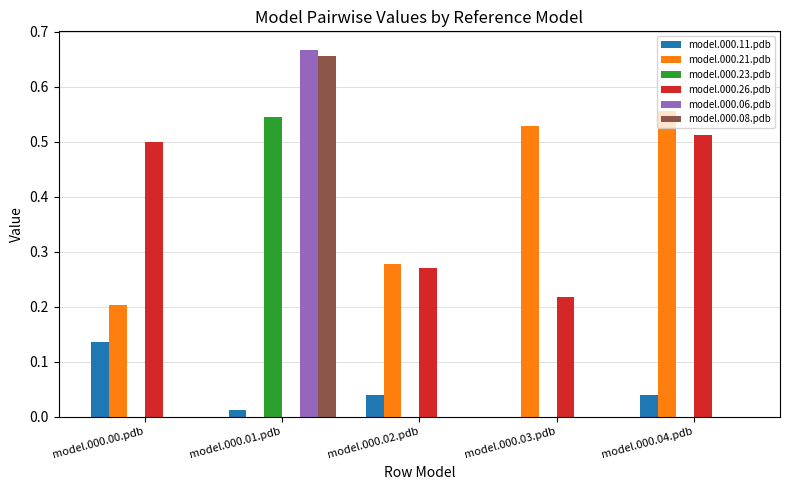

What are all the series names shown in the legend?

model.000.11.pdb, model.000.21.pdb, model.000.23.pdb, model.000.26.pdb, model.000.06.pdb, model.000.08.pdb